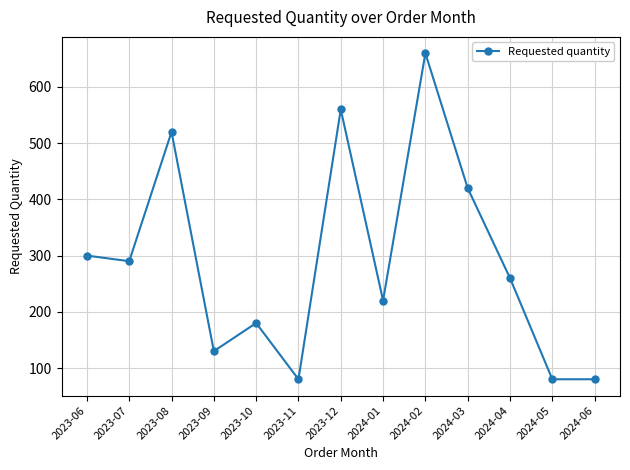

Where is the data nearest to the value 370?

2024-03